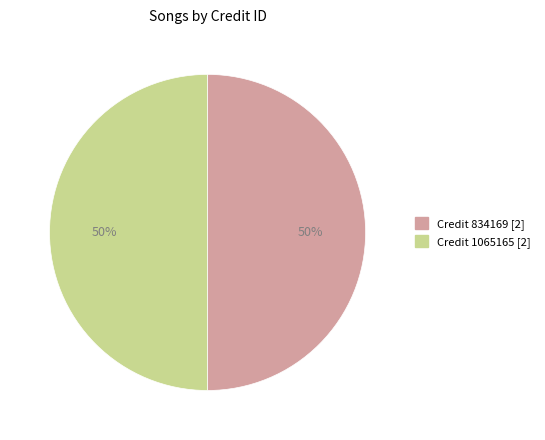

Combined, do Credit 834169 [2] and Credit 1065165 [2] account for over 50%?

Yes